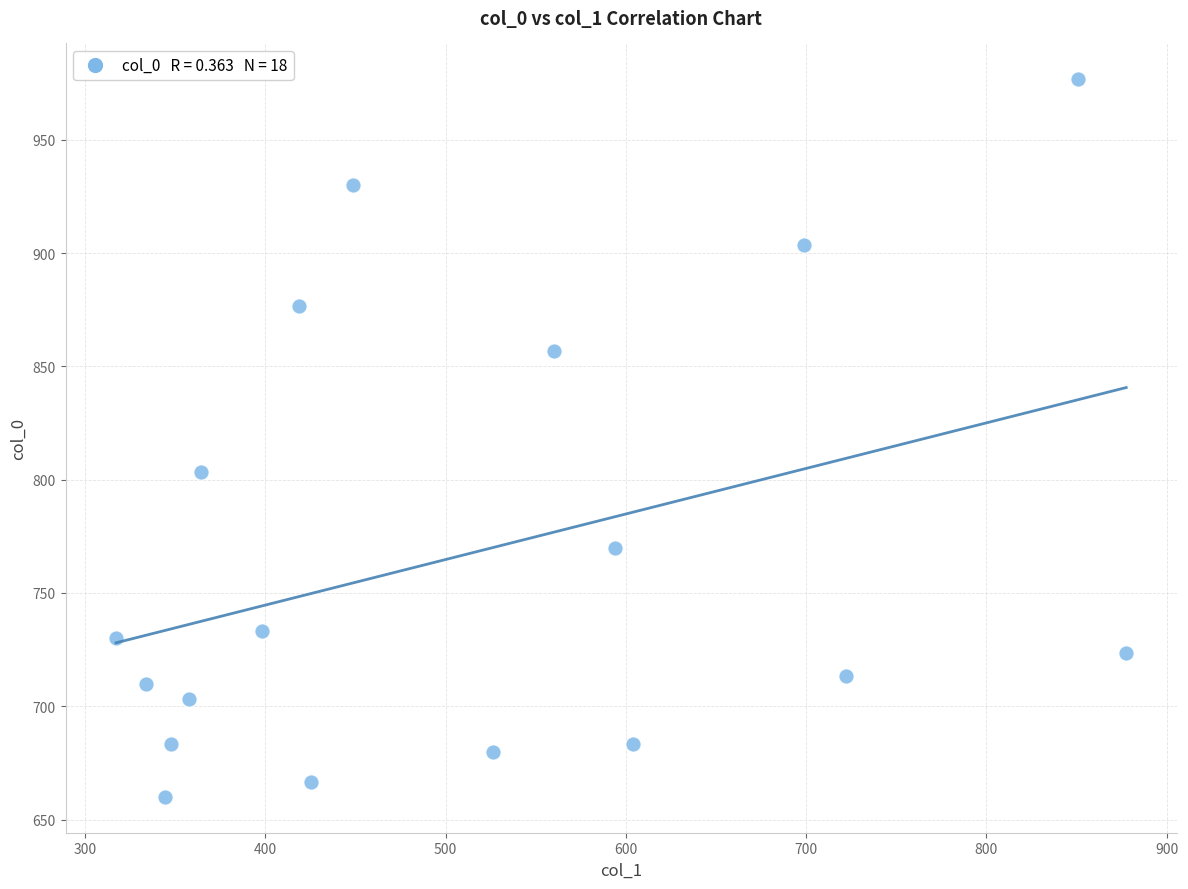

What is the range of Y values (max minus min)?

316.7